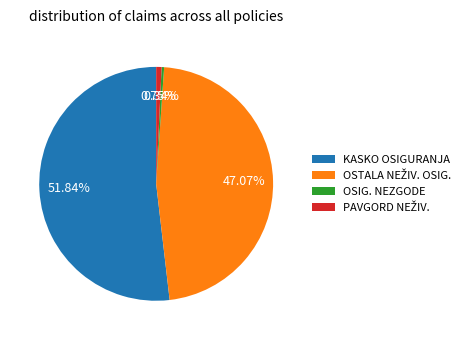

Is there a majority slice in this chart?

Yes